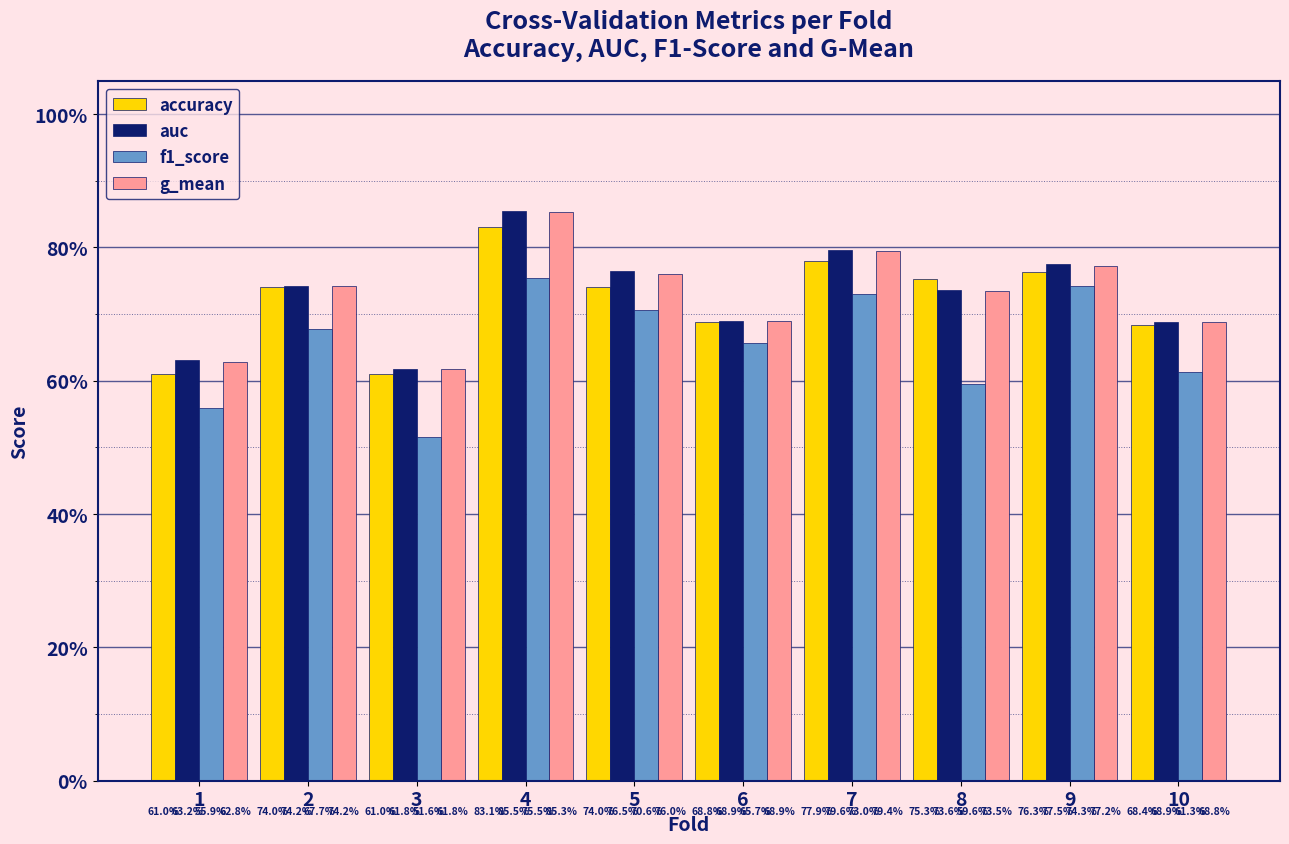

Does the chart contain any negative values?

No